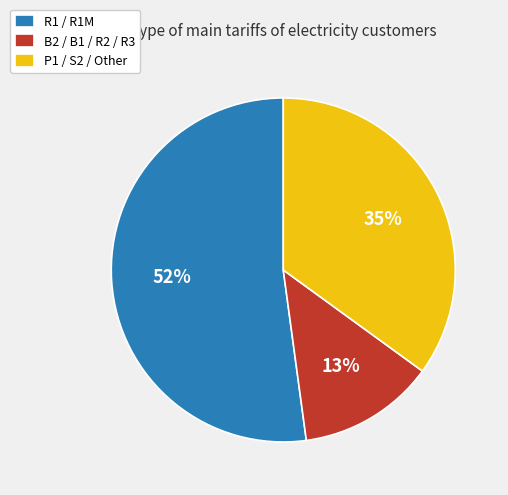

How many slices are in this pie chart?

3